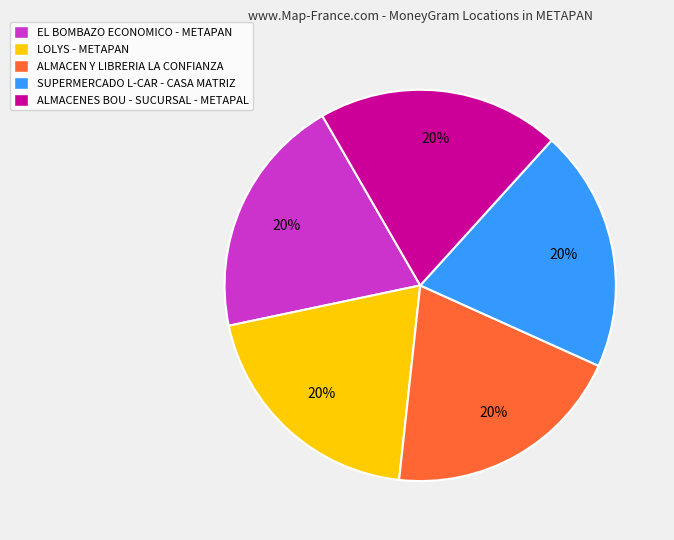

To the nearest percent, what is the average slice percentage?

20%